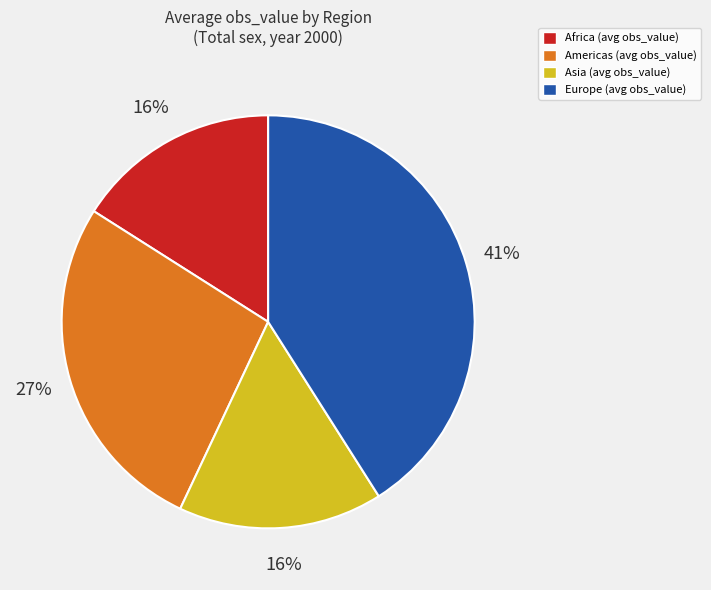

Is there any slice that represents more than half of the pie?

No